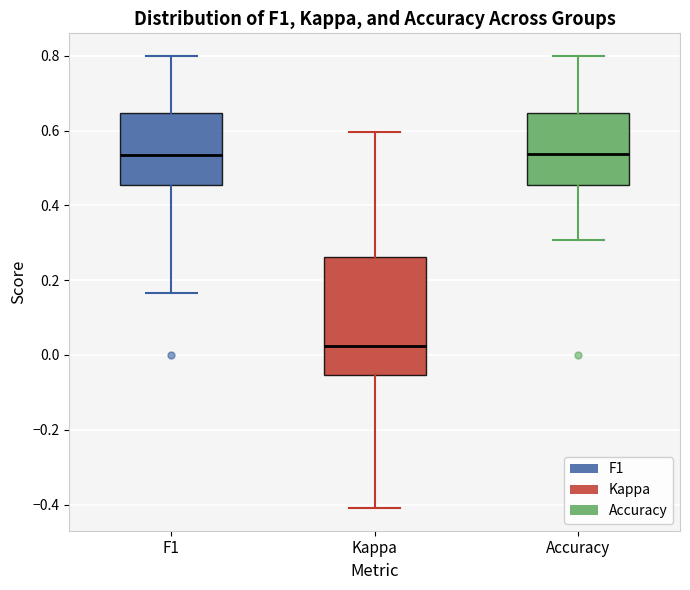

Where does the median line of the box for Accuracy sit on the y-axis? The values are not printed on the chart, so give them approximately, as read against the axis.

0.54